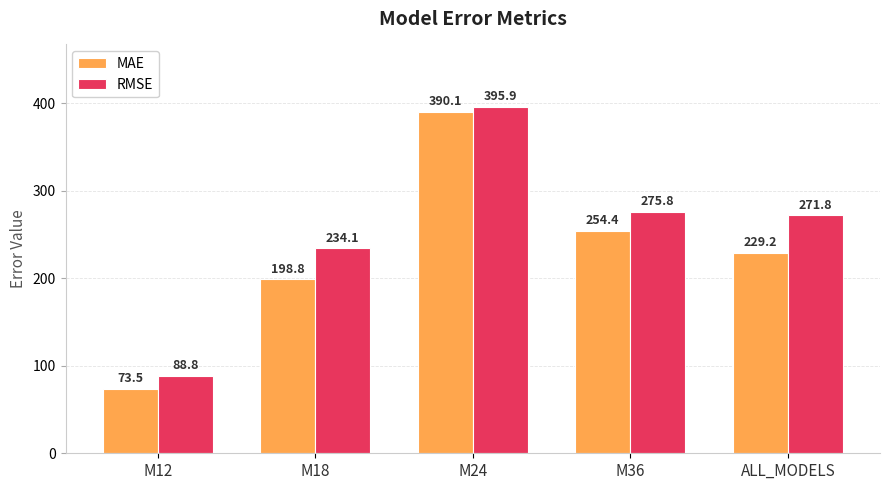

What position from the right is M36?

2